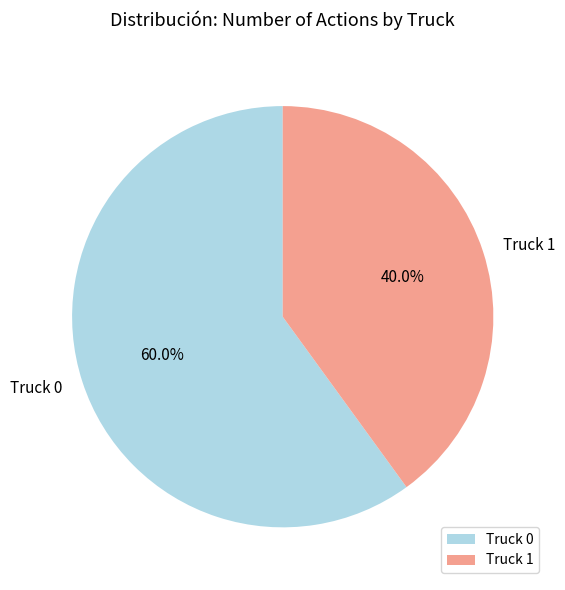

How many slices are in this pie chart?

2